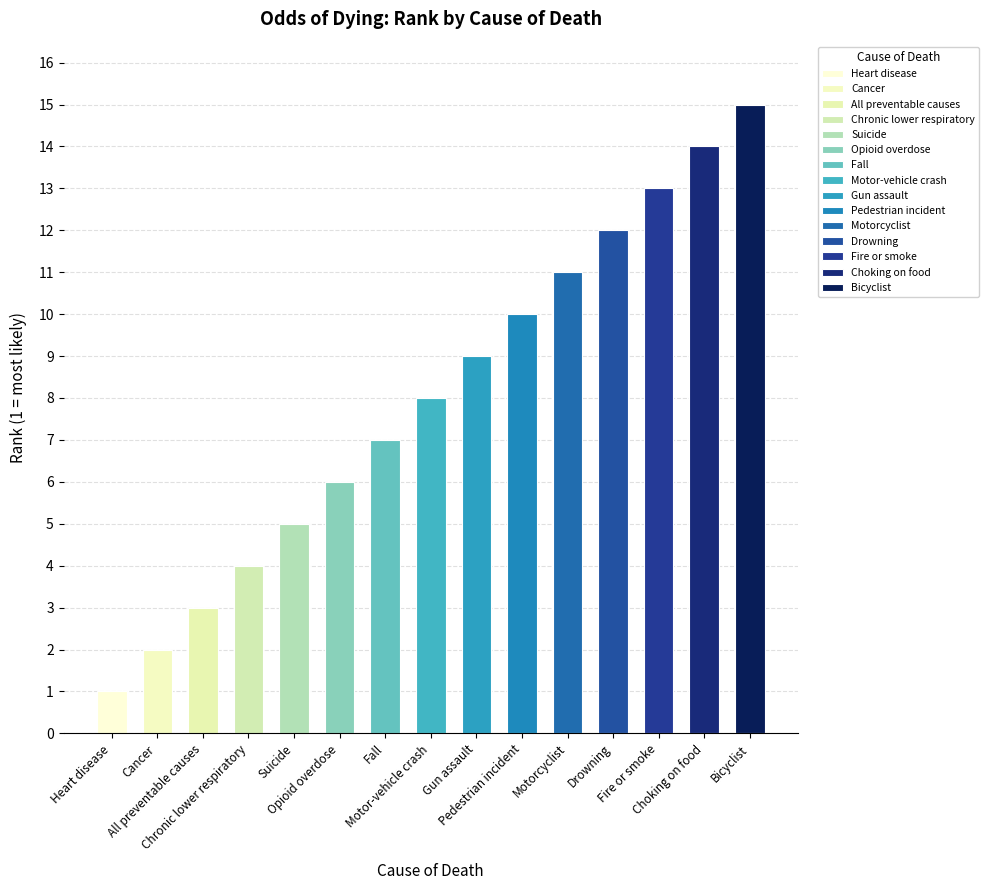

Where is the data nearest to the value 8?

Motor-vehicle crash